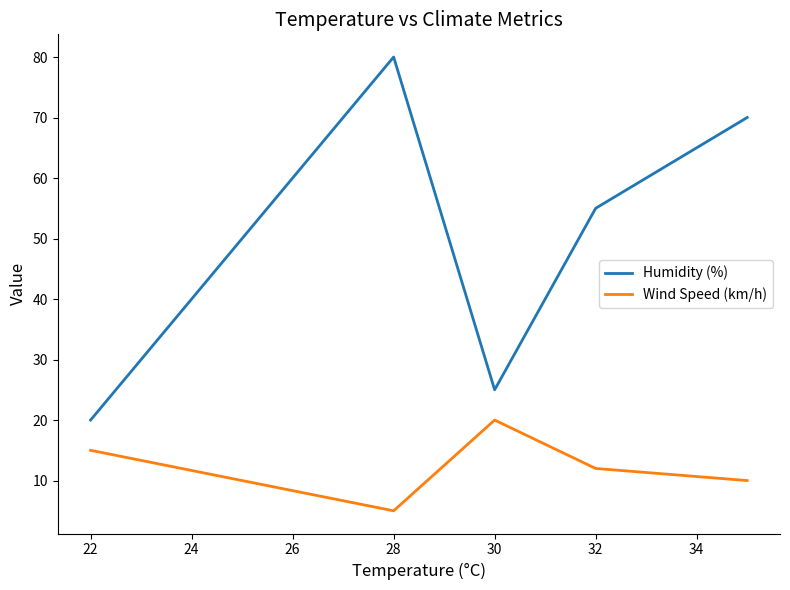

What is the difference between the maximum and minimum values in the Wind Speed (km/h) series?

15